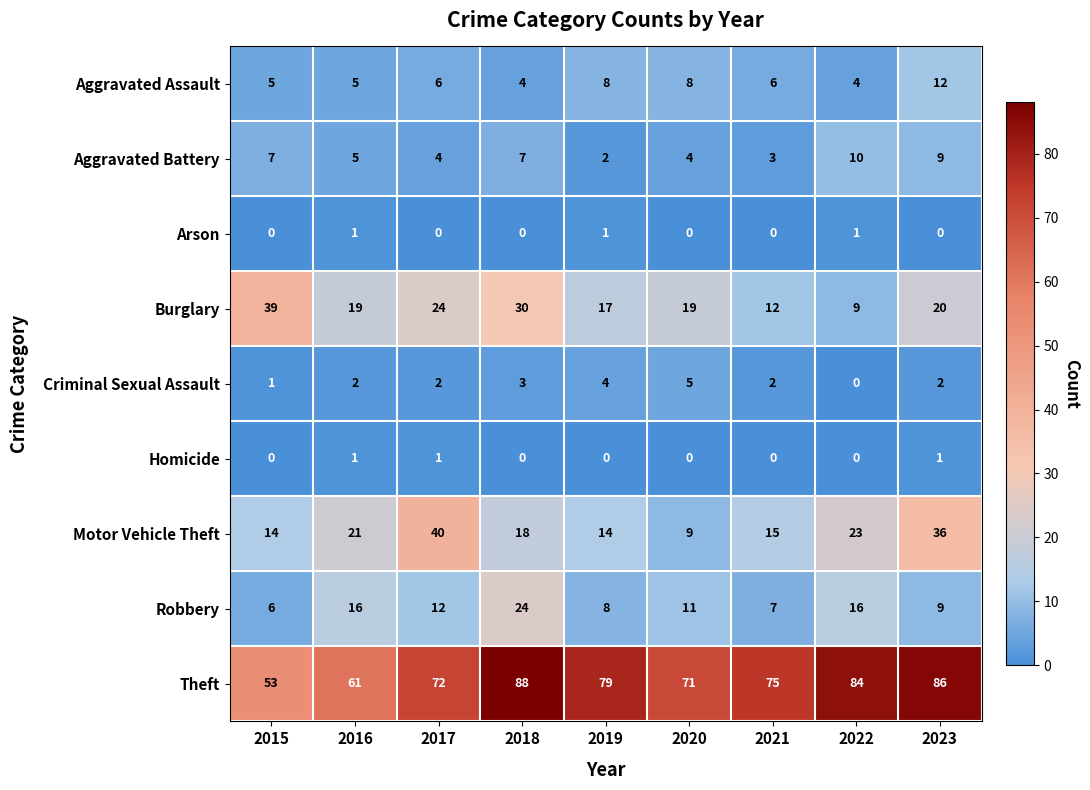

At which label does Robbery first exceed 11?

2016